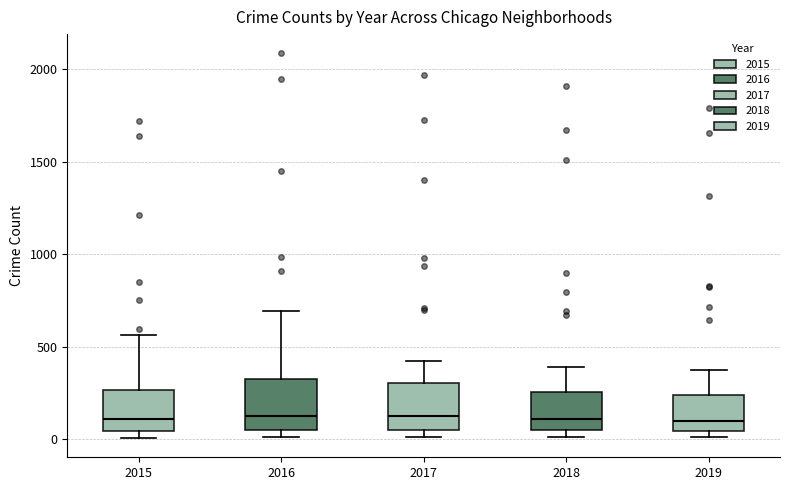

Reading left to right, transcribe this box plot: for each box, give where its median line is, the range the box spans, and where its two whiskers end, as read against the y-axis. The values are not printed on the chart, so give them approximately, as read against the axis.

2015: median 100, box 50 to 250, whiskers 0 to 550
2016: median 150, box 50 to 300, whiskers 0 to 700
2017: median 100, box 50 to 300, whiskers 0 to 400
2018: median 100, box 50 to 250, whiskers 0 to 400
2019: median 100, box 50 to 250, whiskers 0 to 400